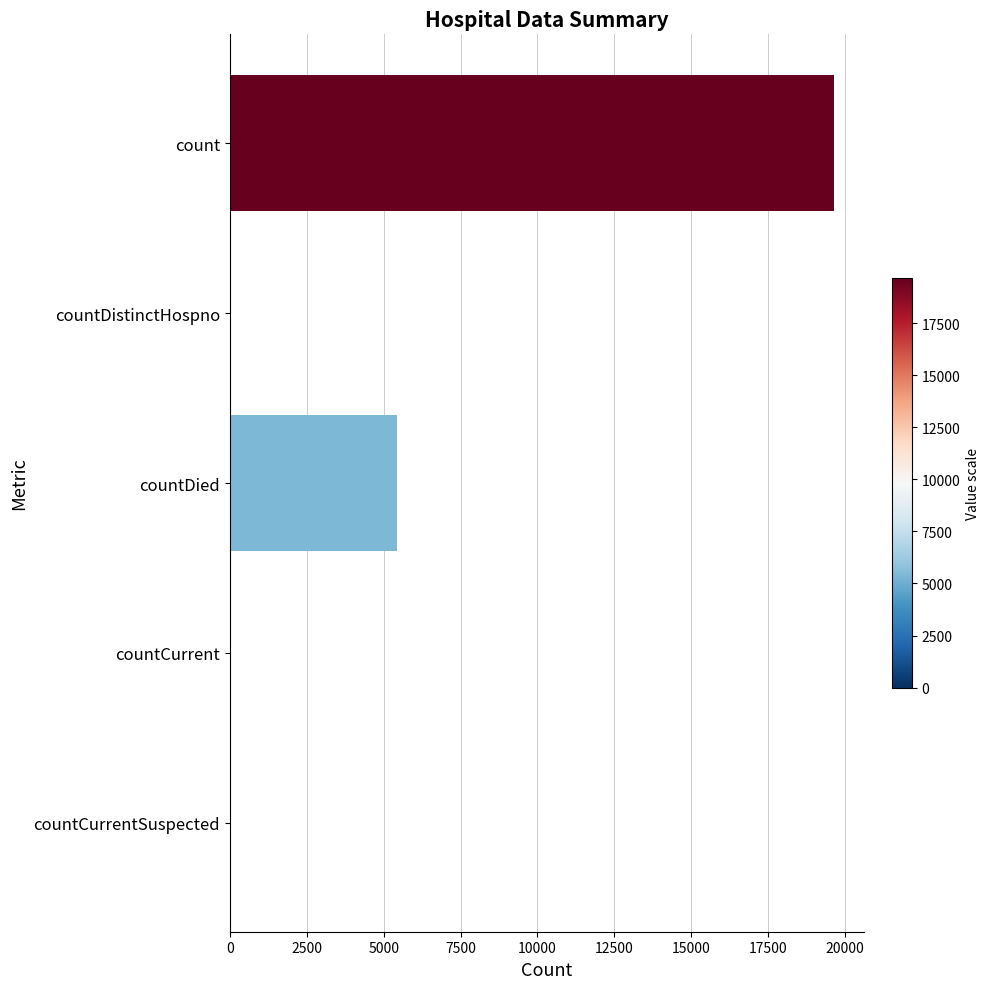

The chart shows a value of 19641 at count. True or false?

True